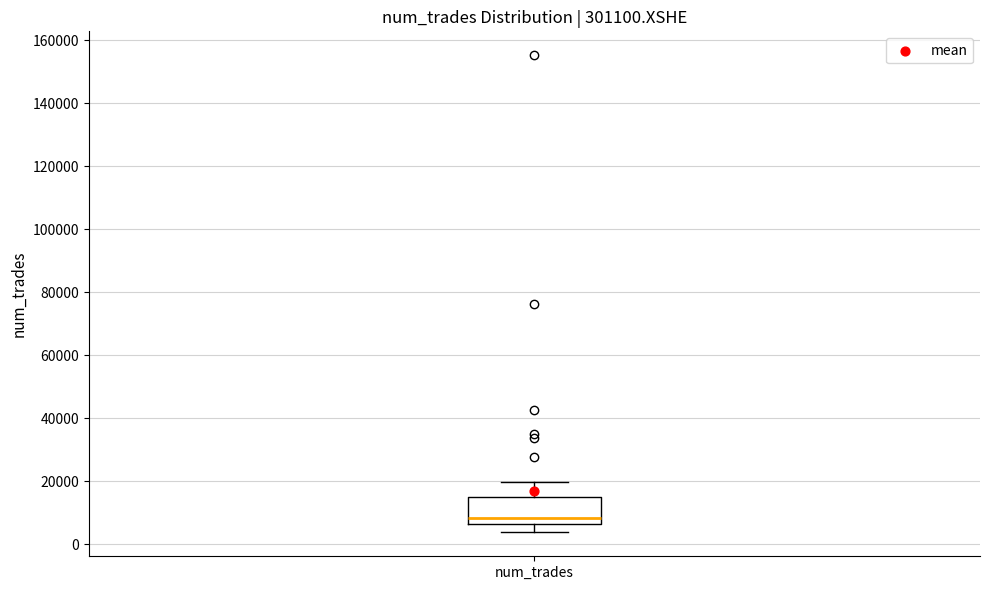

Where is the lower edge of the box for num_trades on the y-axis? The values are not printed on the chart, so give them approximately, as read against the axis.

6000